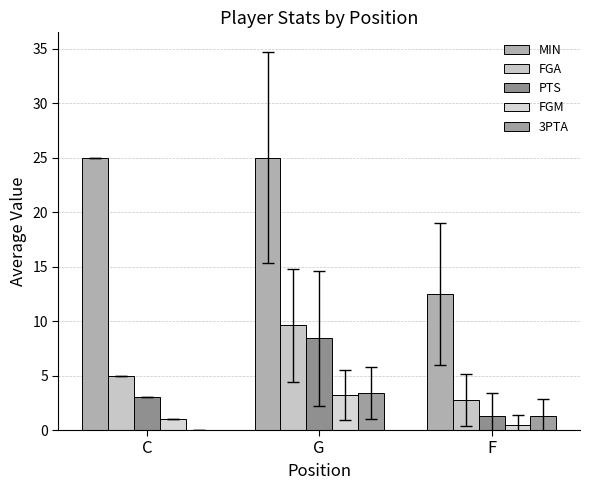

What is the value of the 3PTA bar at the 2nd from the left?

3.4